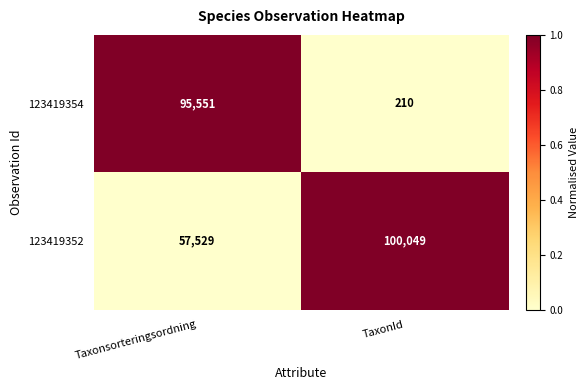

What is the spread (max minus min) of values at TaxonId?

99839